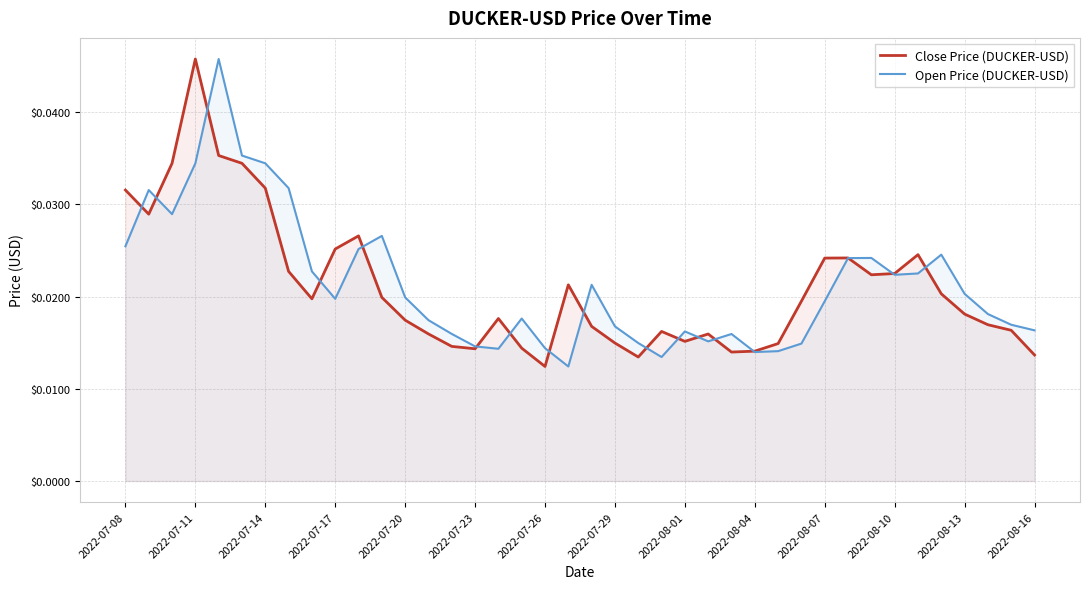

Count the Open Price (DUCKER-USD) values in the range 0 to 1.

40